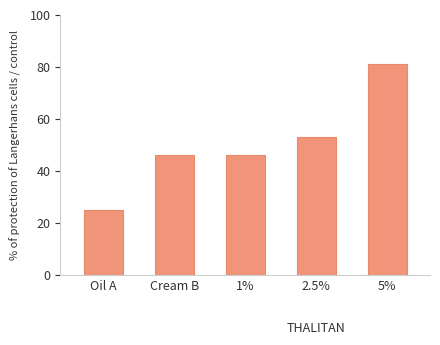

Where is the data nearest to the value 53?

2.5%